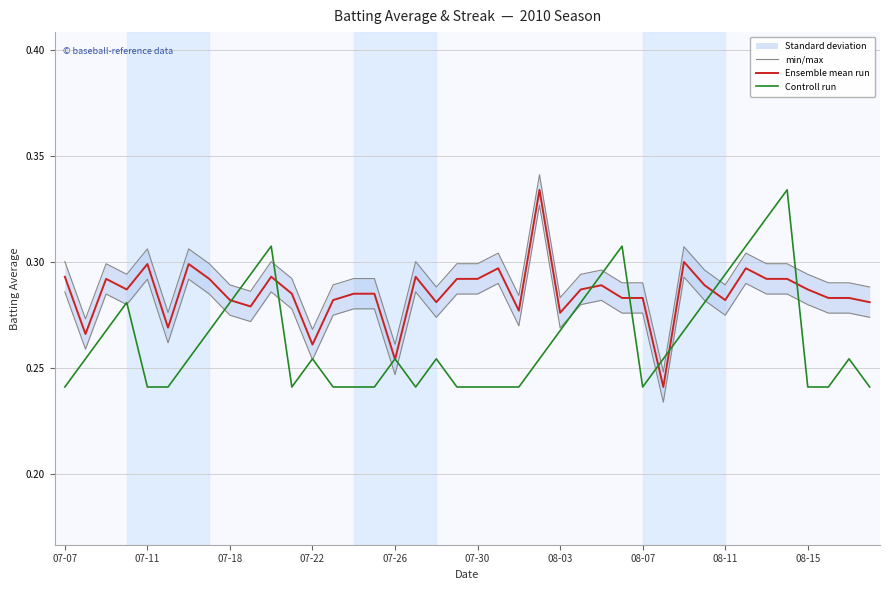

The Controll run series shows 0.1 at 37. True or false?

False